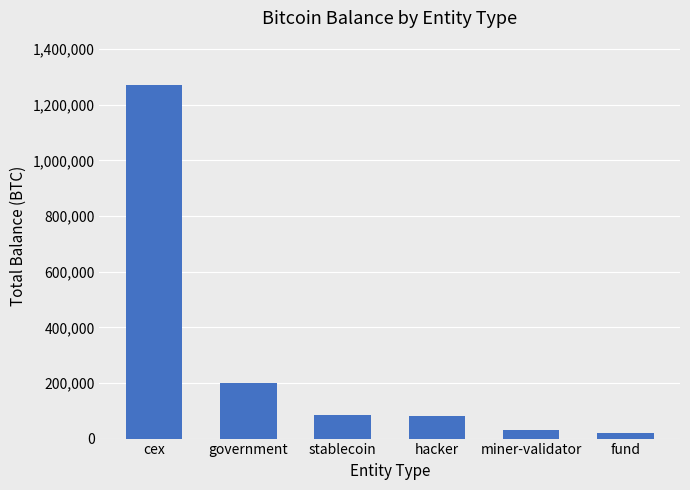

Reading left to right, extract all data points from this chart.

1269776.0	200014.1	86335.5	79957.3	31643.4	21690.6